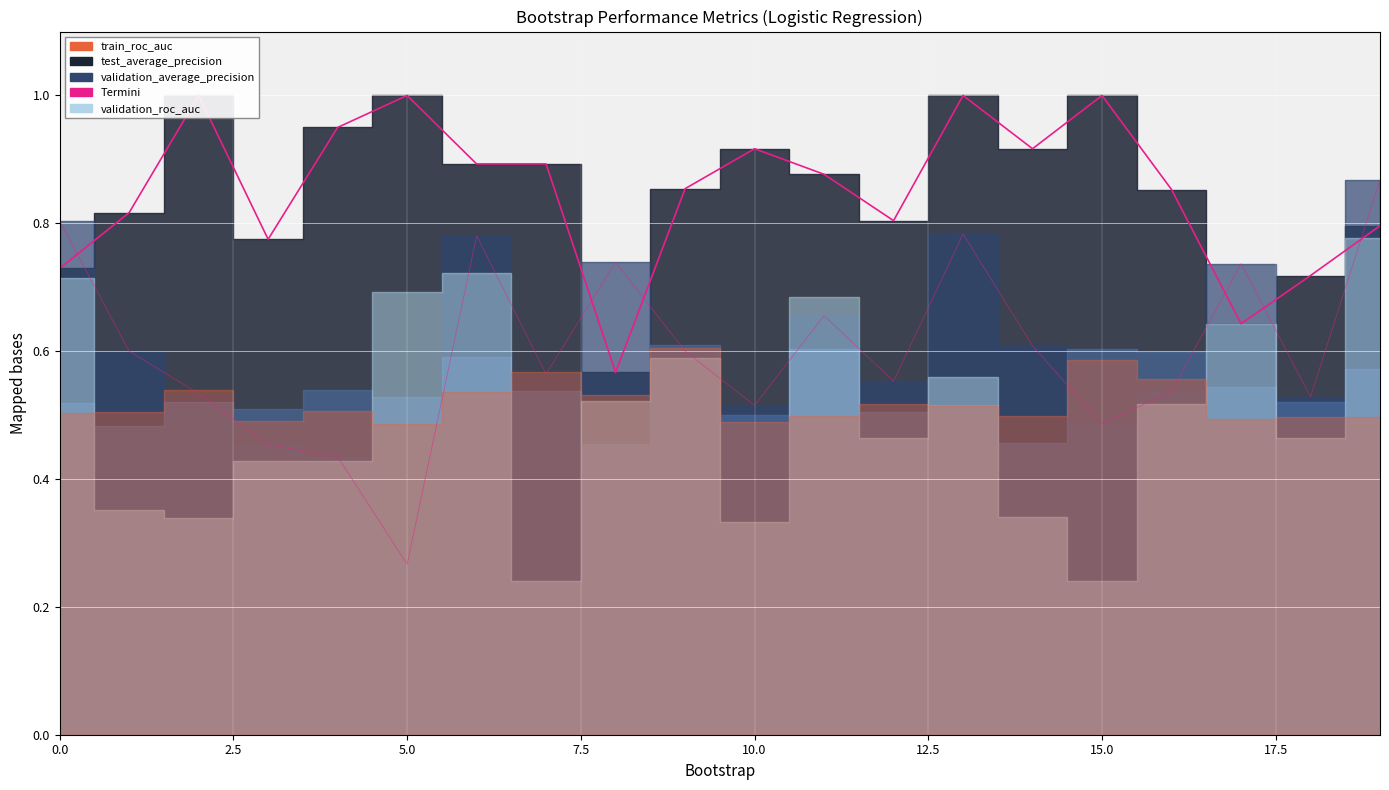

In train_roc_auc, how many points are higher than both neighbors (excluding endpoints)?

6